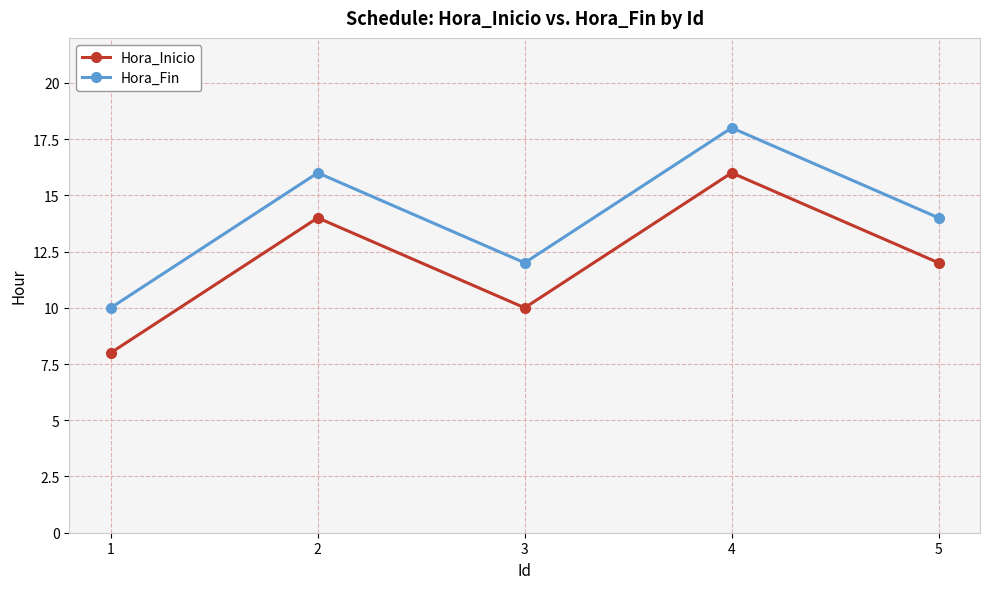

Rank the series by their average value, from lowest to highest.

Hora_Inicio, Hora_Fin